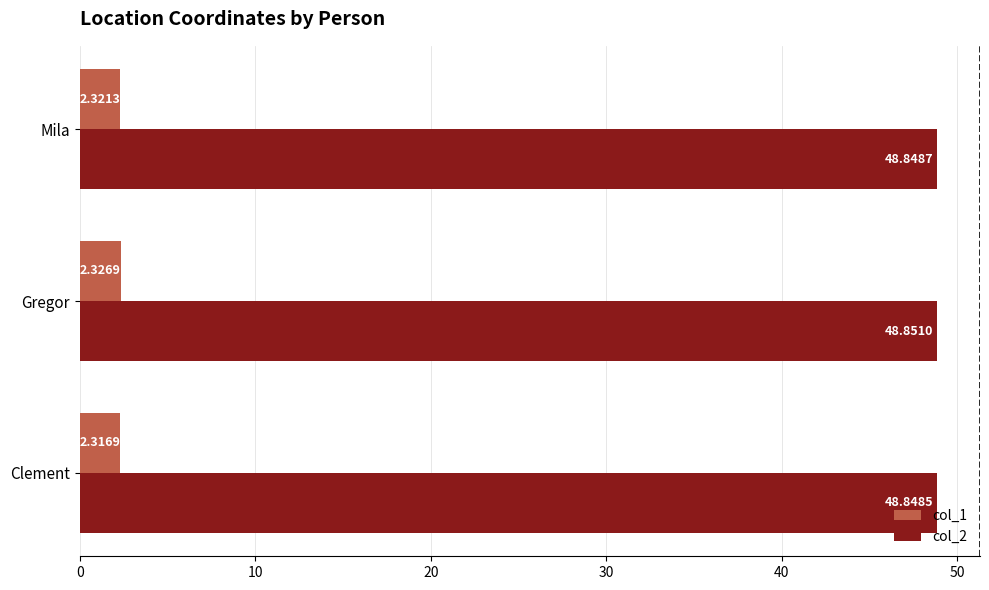

At how many categories does at least one series exceed 13?

3